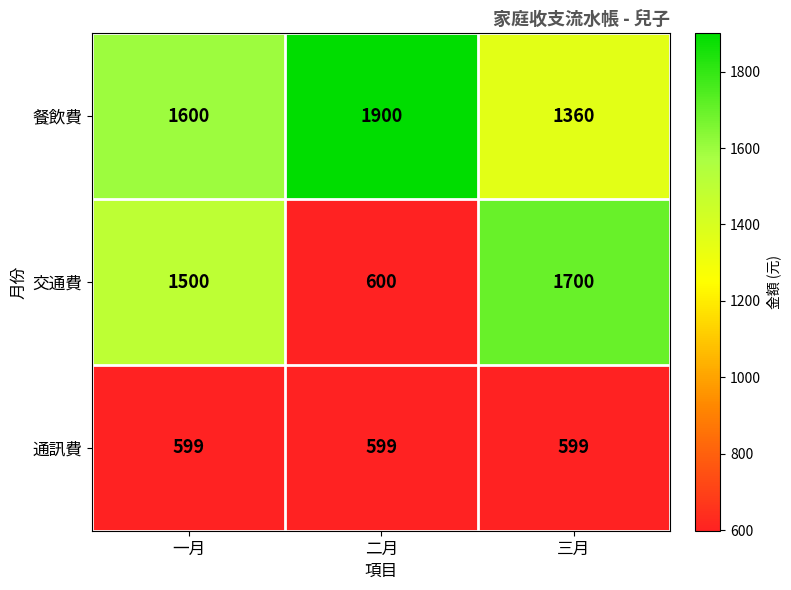

Reading left to right, transcribe all the data shown in this chart.

餐飲費: 一月=1600	二月=1900	三月=1360
交通費: 一月=1500	二月=600	三月=1700
通訊費: 一月=599	二月=599	三月=599